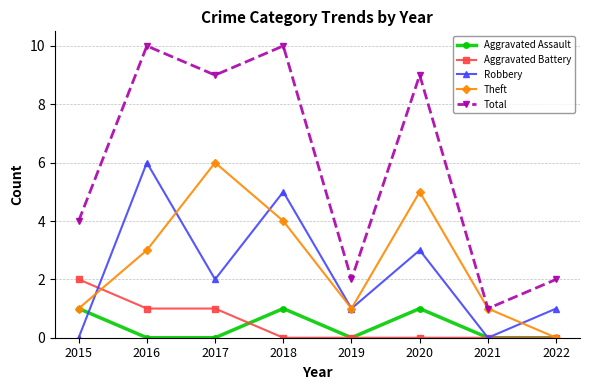

What is the maximum value shown in the chart?

10